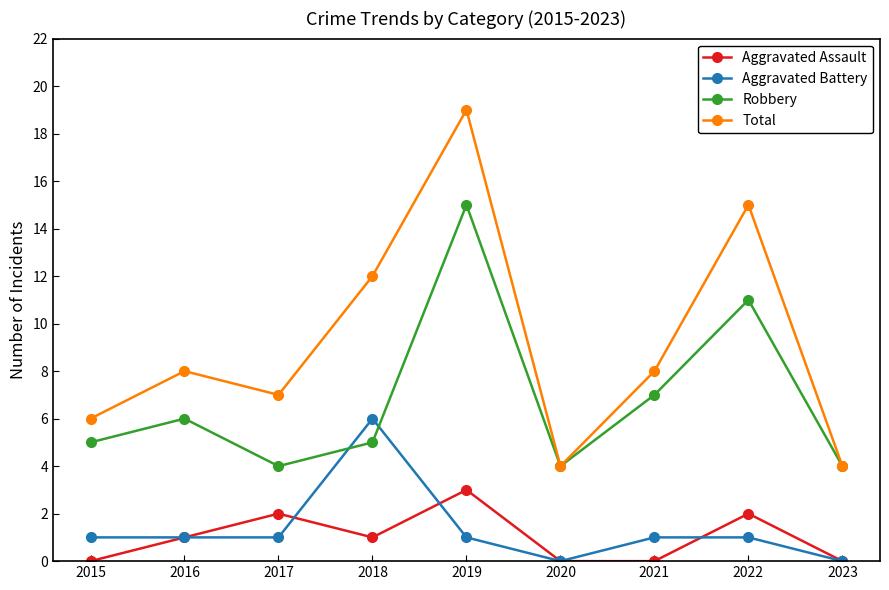

What is the value of the Total point at the 3rd from the left?

7